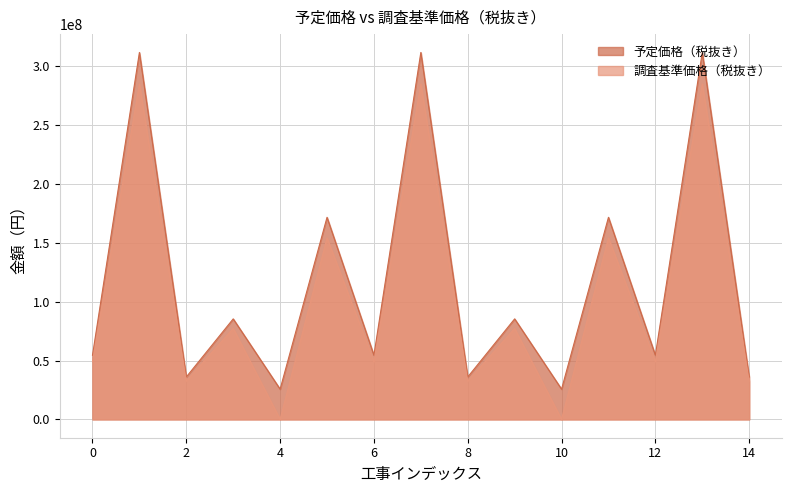

How many values in 調査基準価格（税抜き） are above zero?

13